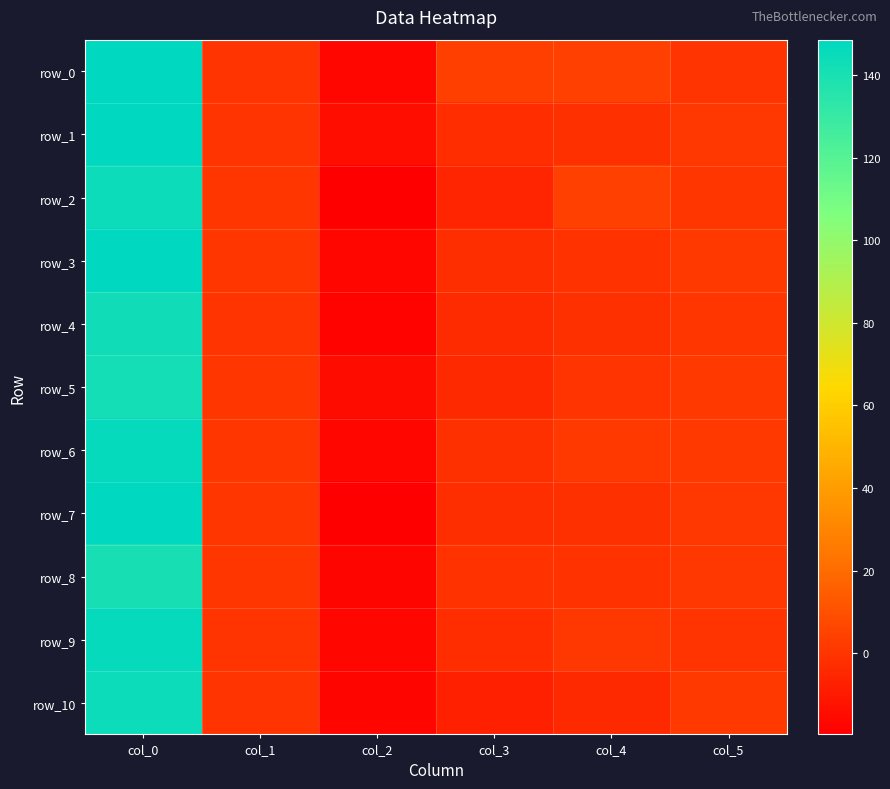

Which series has the largest total across all categories?

row_0